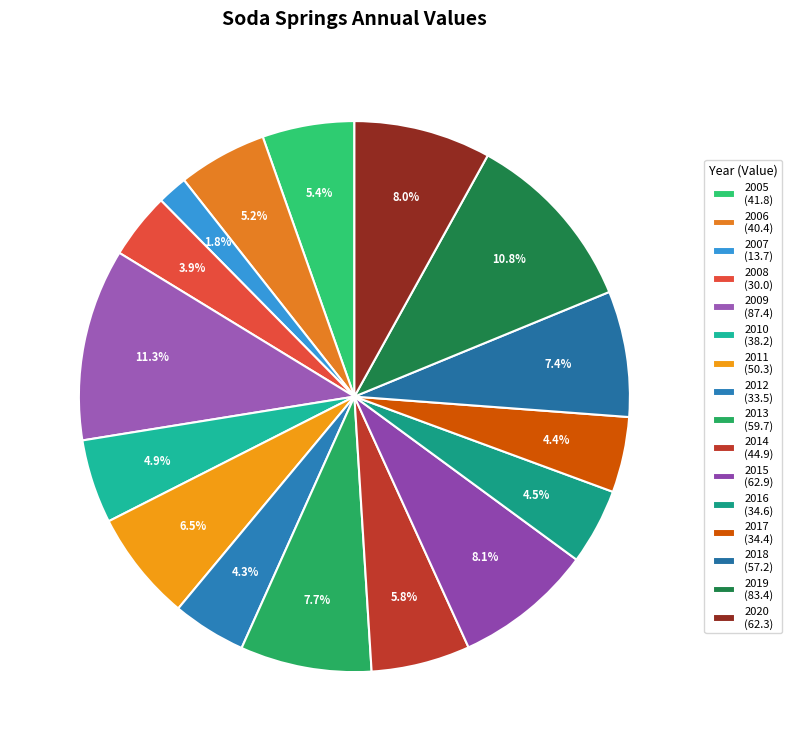

Between 2016 and 2006, which is larger?

2006